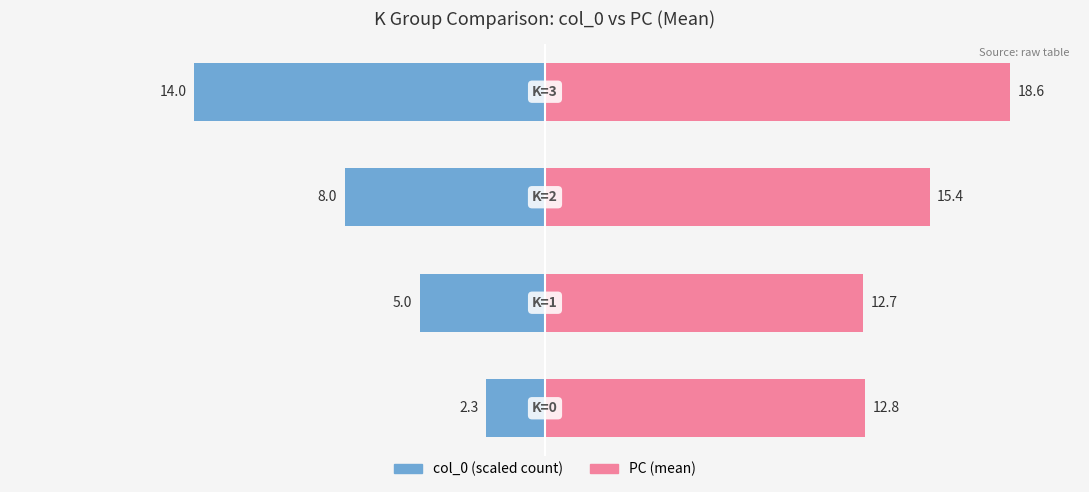

True or false: PC (mean) has a value of 11.5 at 3.

False